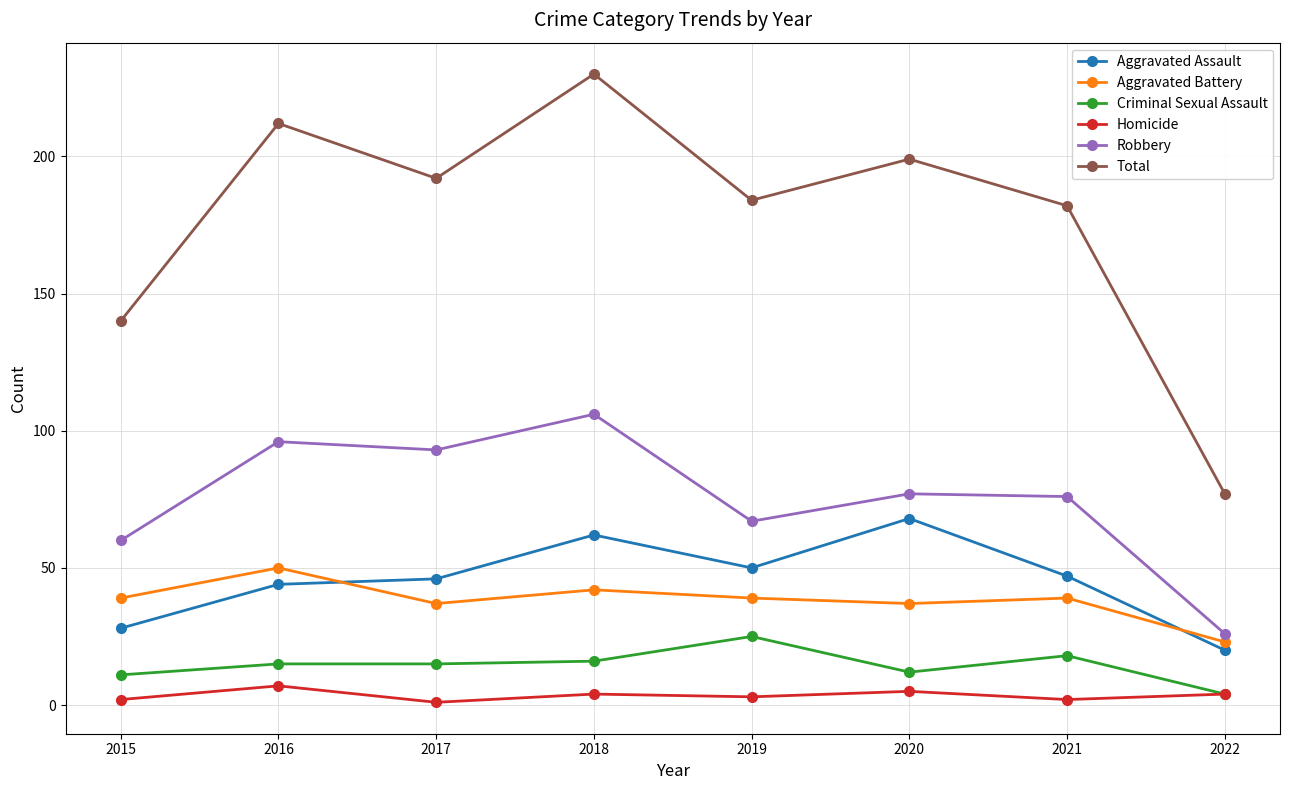

What are all the series names shown in the legend?

Aggravated Assault, Aggravated Battery, Criminal Sexual Assault, Homicide, Robbery, Total